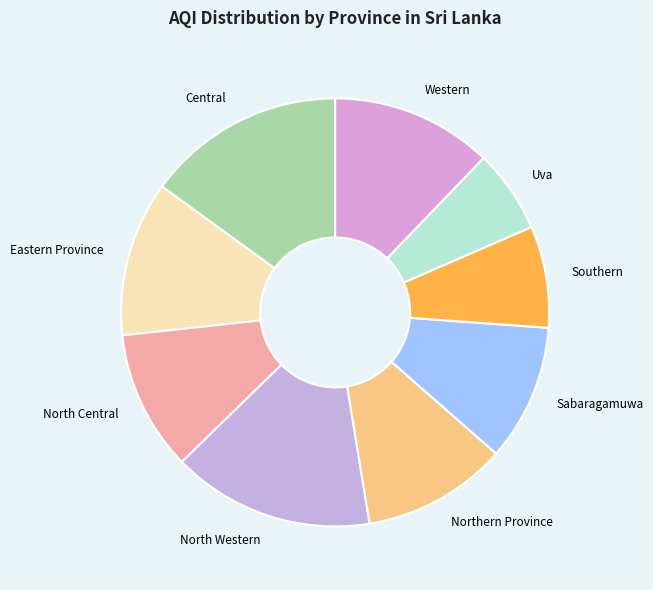

True or false: Northern Province accounts for 11% of the total.

True